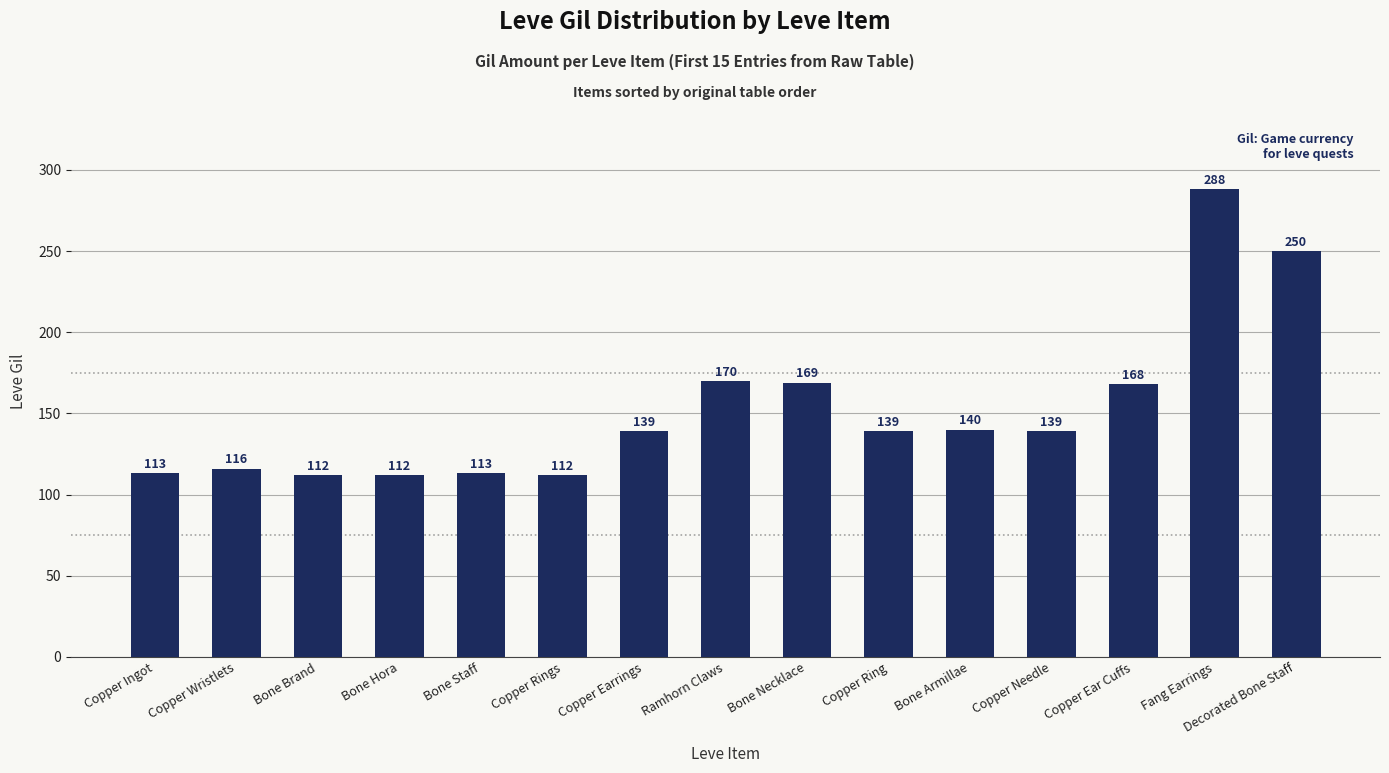

Which category has the highest value across all series?

Fang Earrings